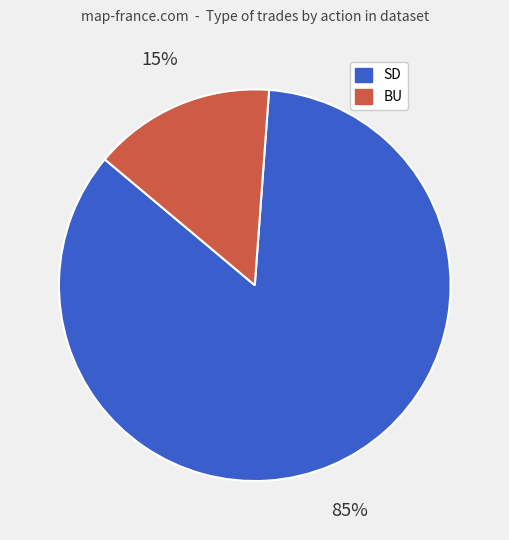

To the nearest percent, what is the difference between the largest and smallest slice percentages?

70%